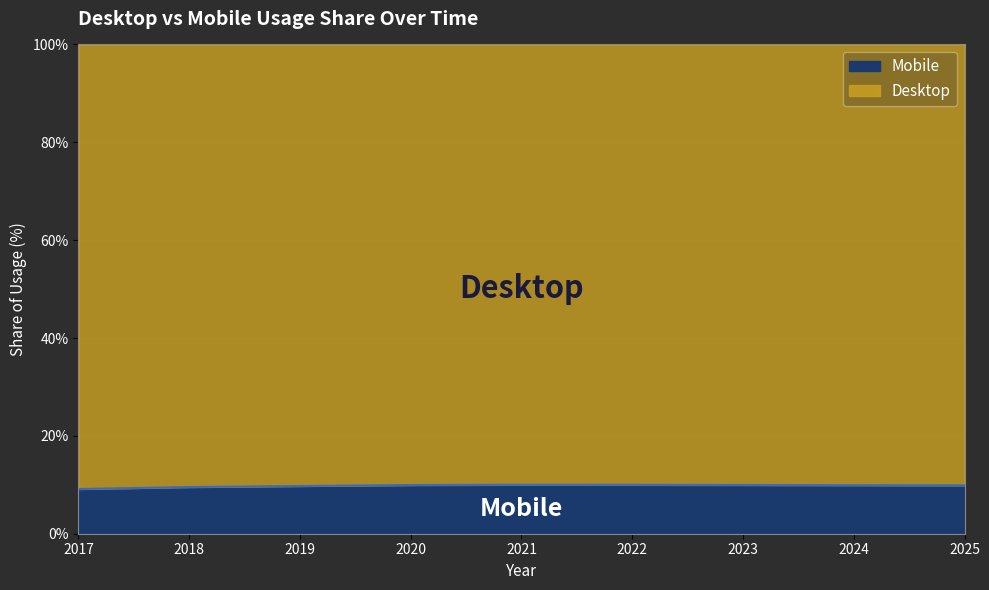

What is the approximate value at 2017?

9.1